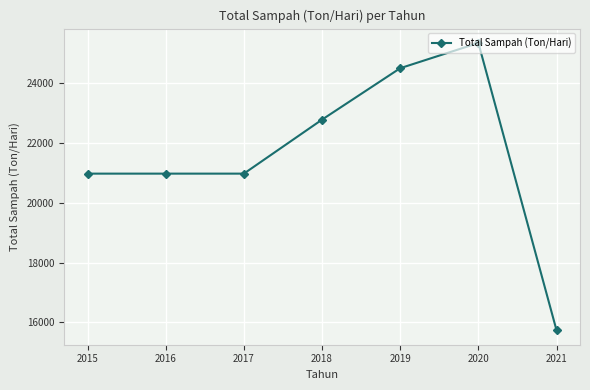

Is it true that the value at 2016 is 20969.3?

True